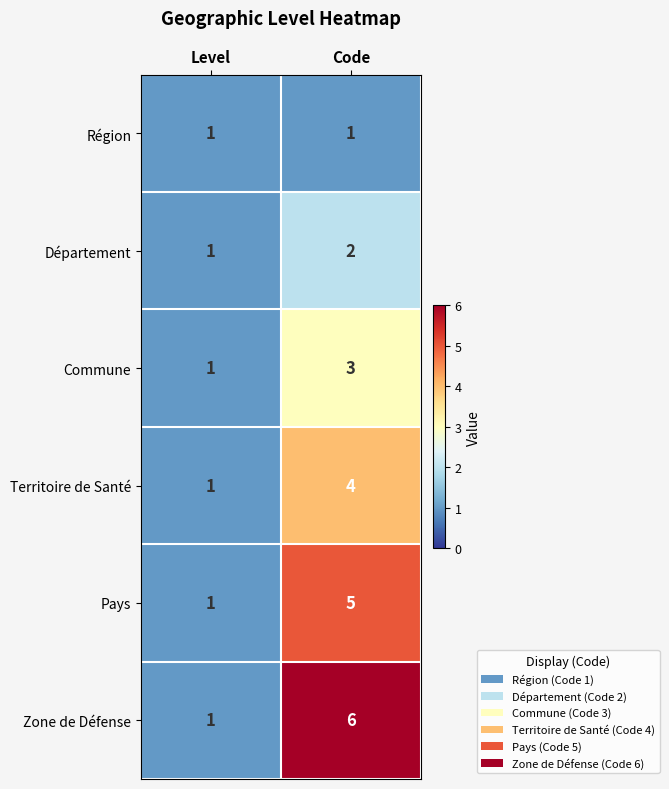

Read the Pays value at Code.

5